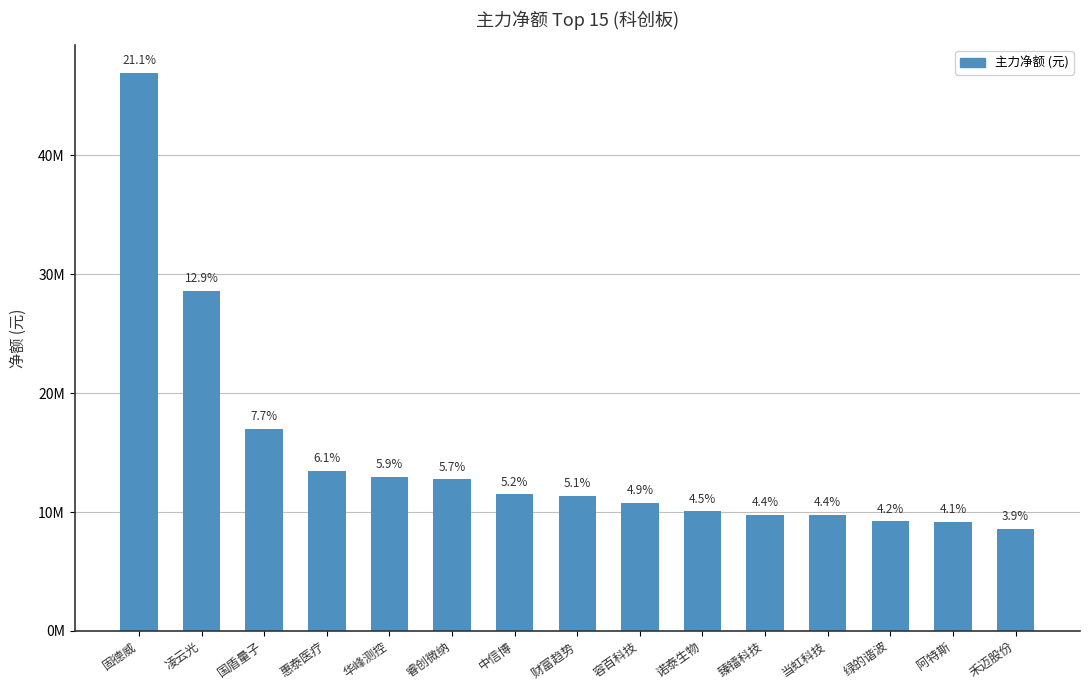

What is the sum of the values at 诺泰生物 and 禾迈股份?

18630325